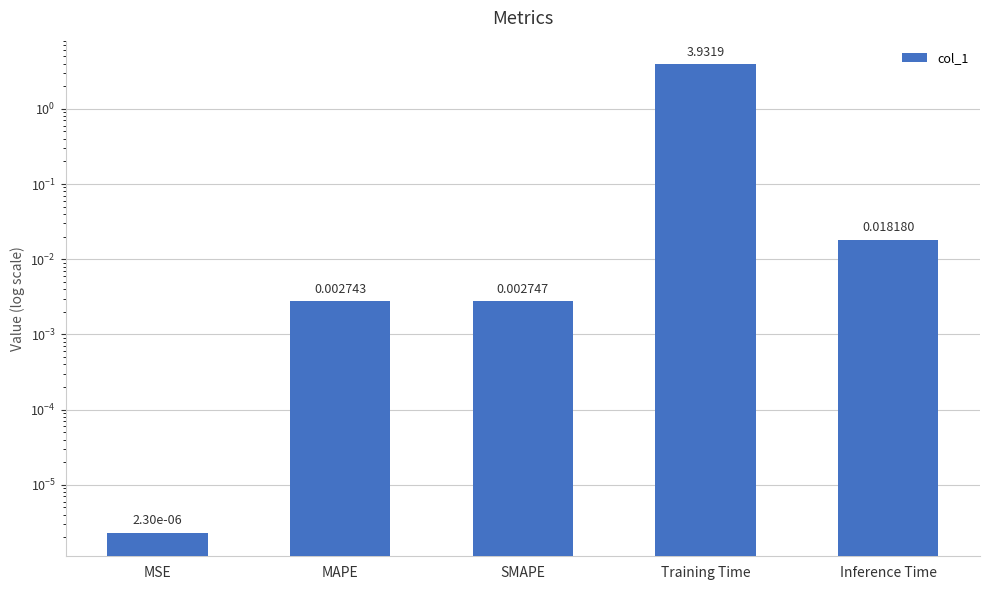

How many categories are shown in the chart?

5